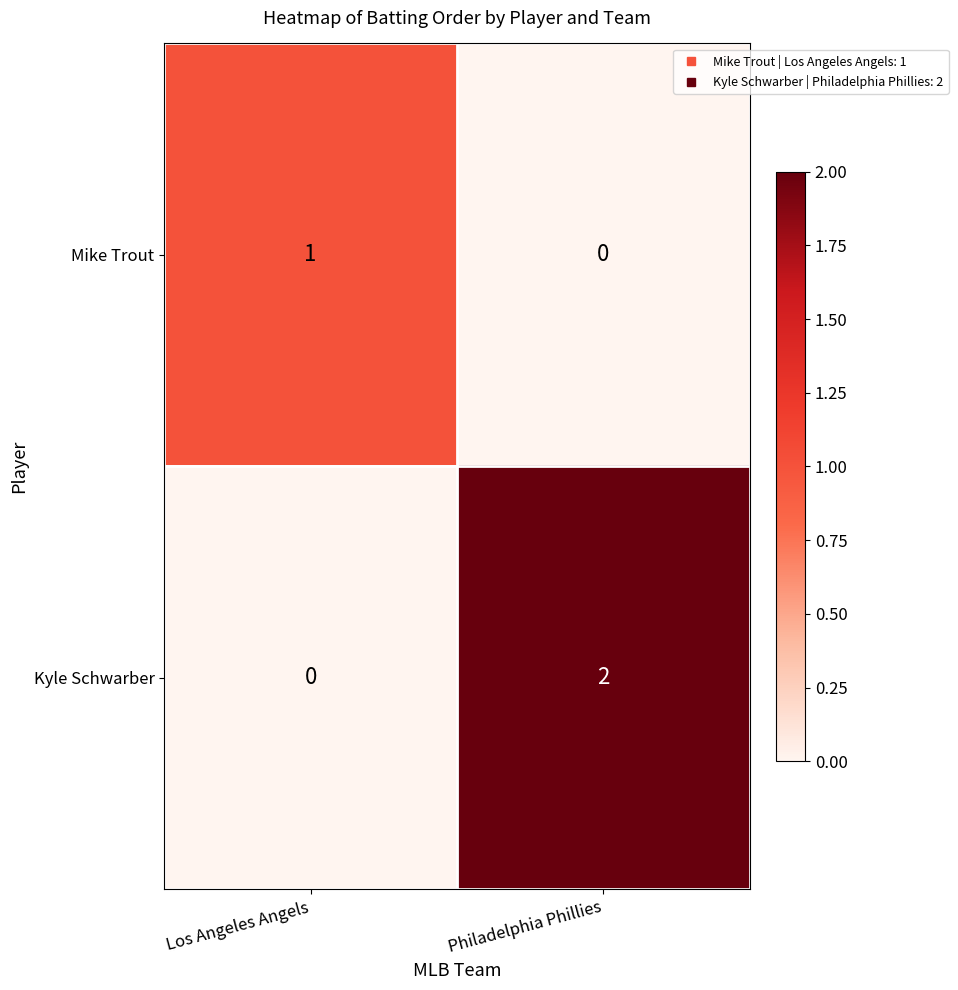

How many series are shown in this chart?

2